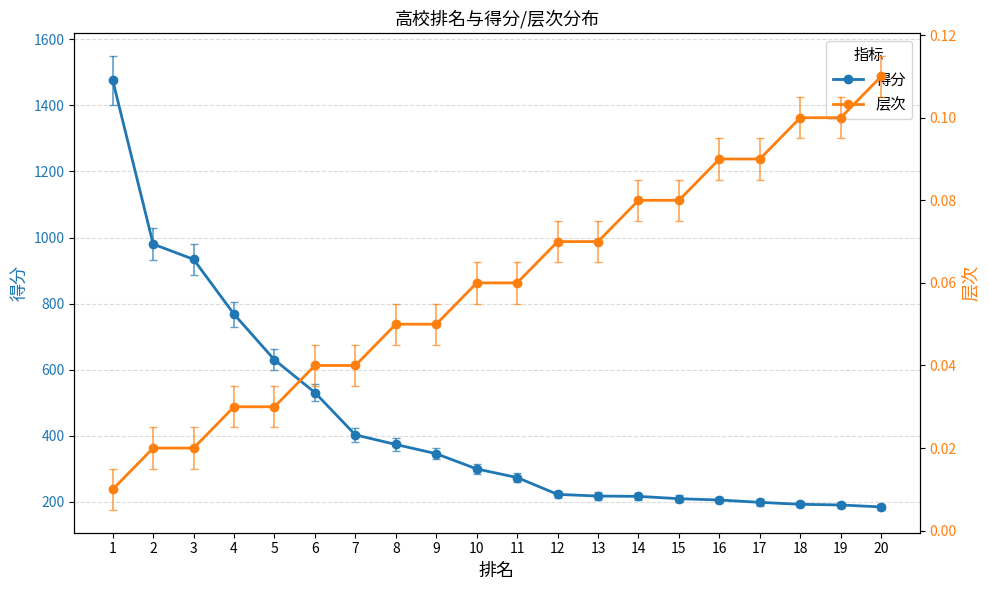

What is the average value of the 得分 series?

443